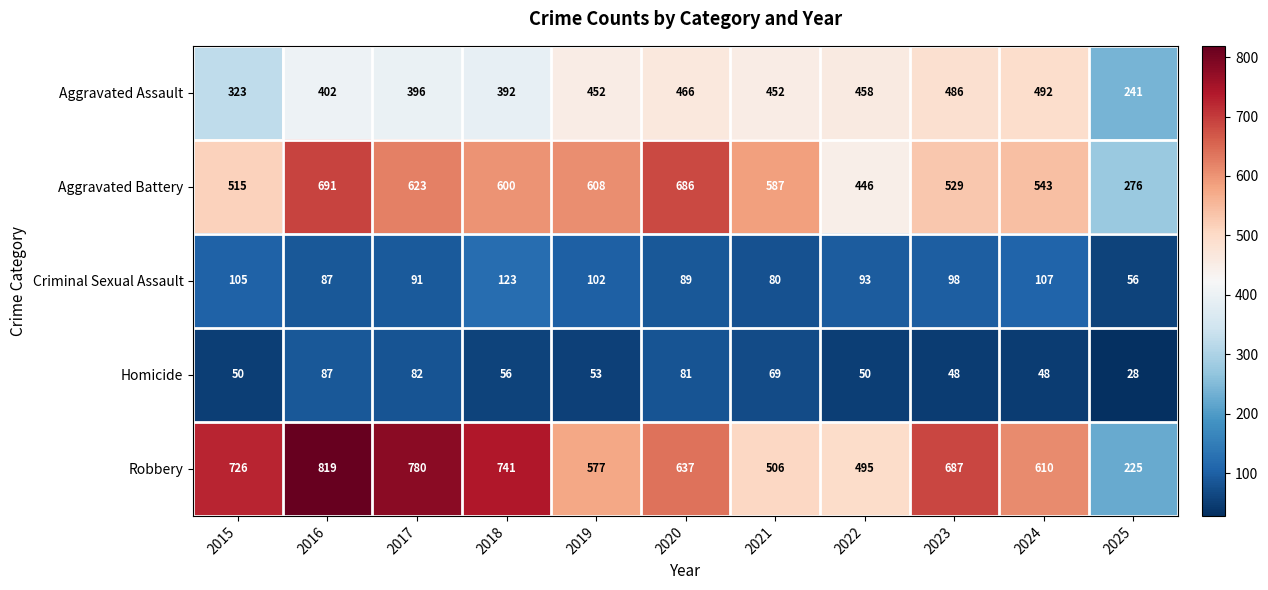

Which series has the largest total across all categories?

Robbery